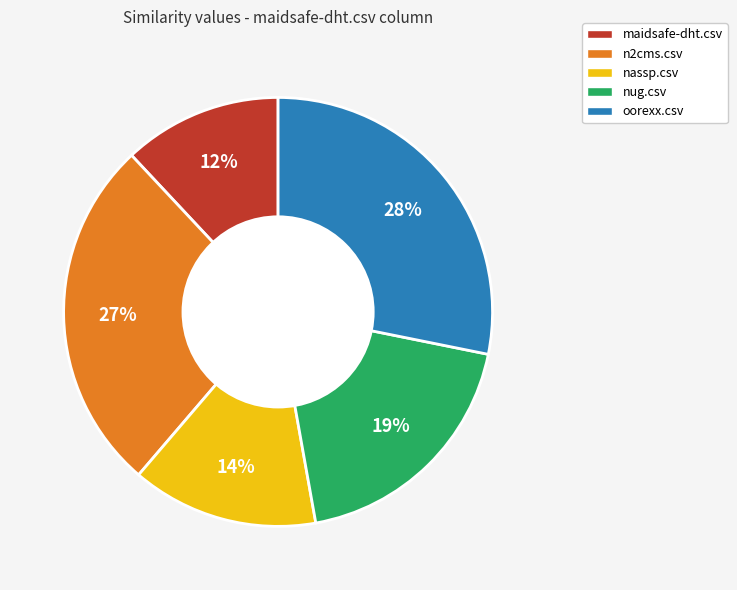

Does nug.csv represent more than half of the total?

No